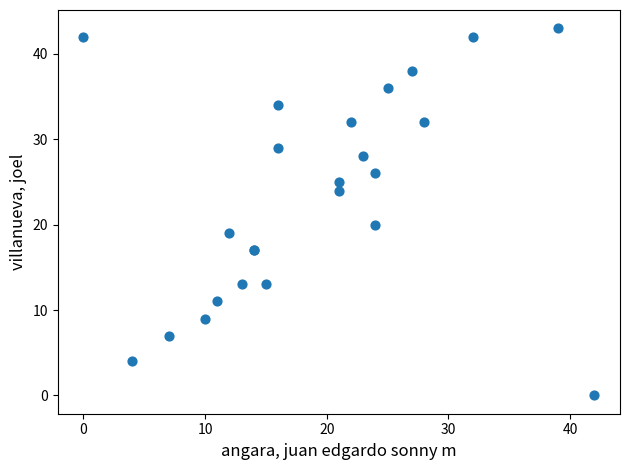

What Y value in the scatter plot is closest to 21?

20